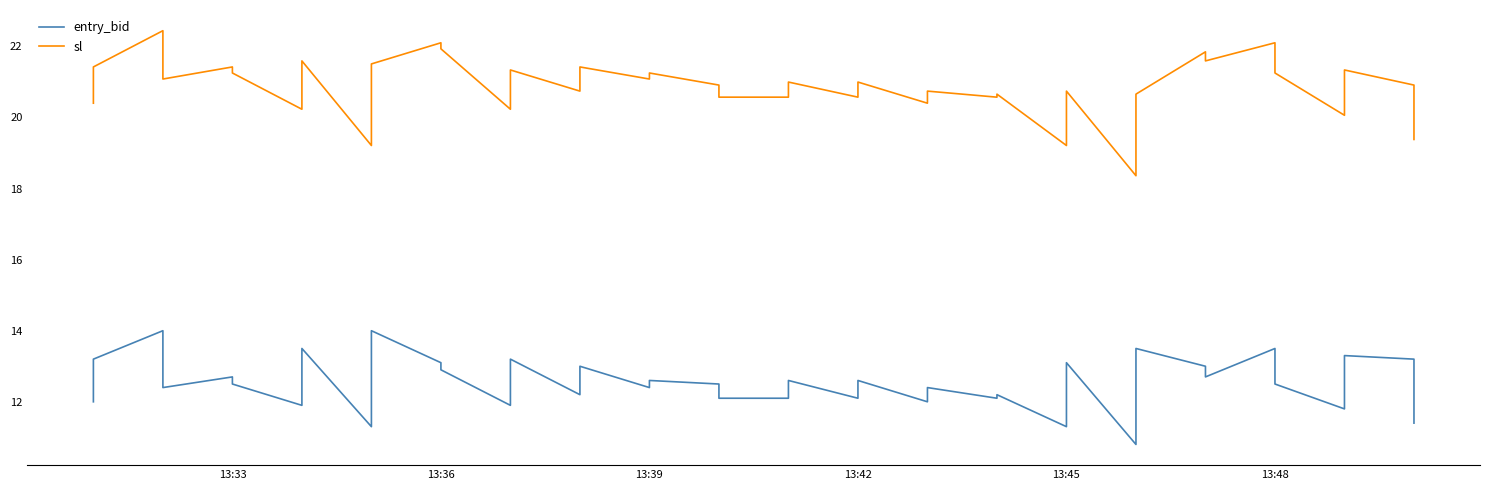

How many interior local peaks does the sl series have?

15